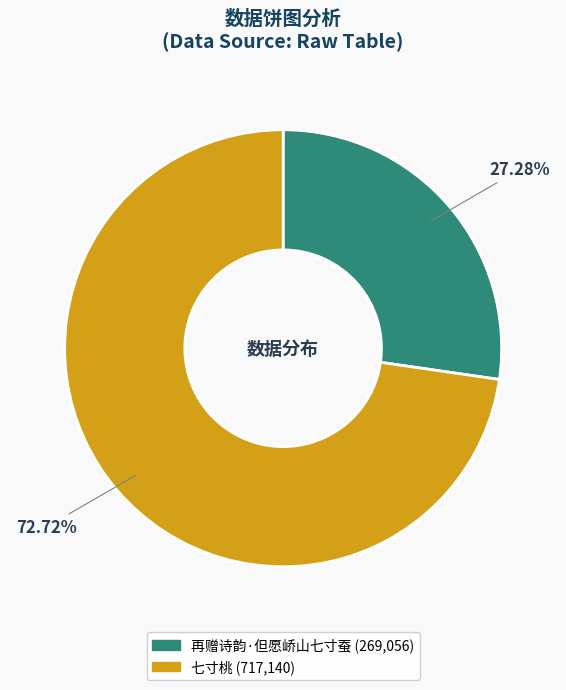

Is there a majority slice in this chart?

Yes